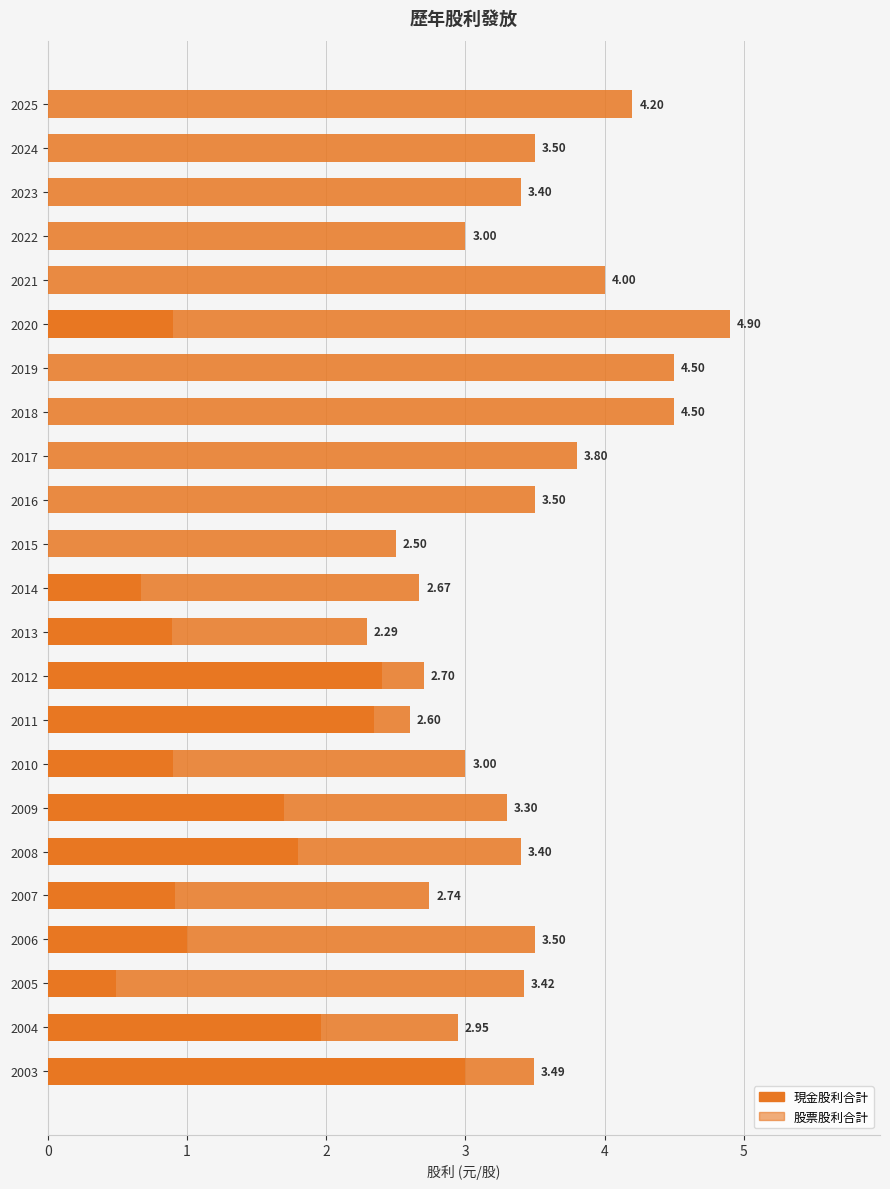

How many categories are shown in the chart?

23